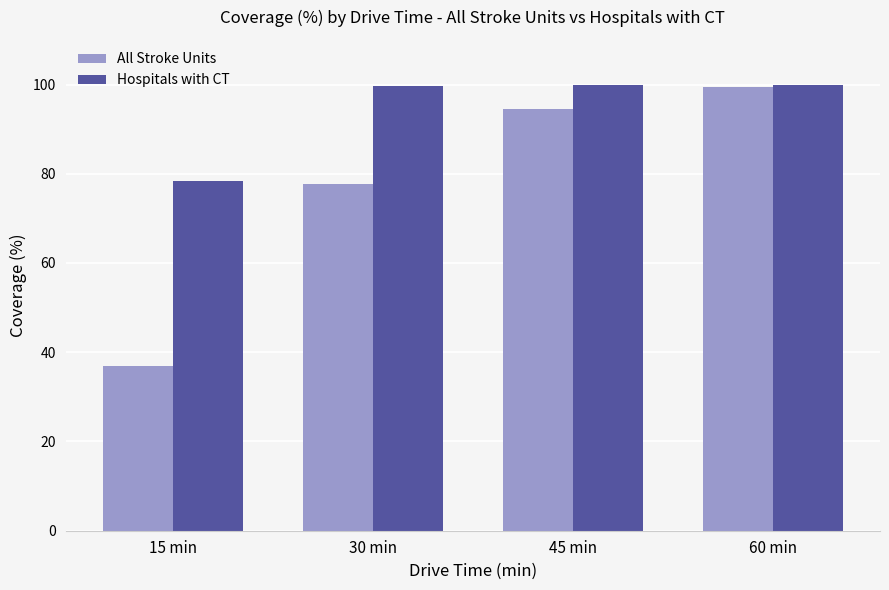

What value does the All Stroke Units series have at 45 min?

94.4